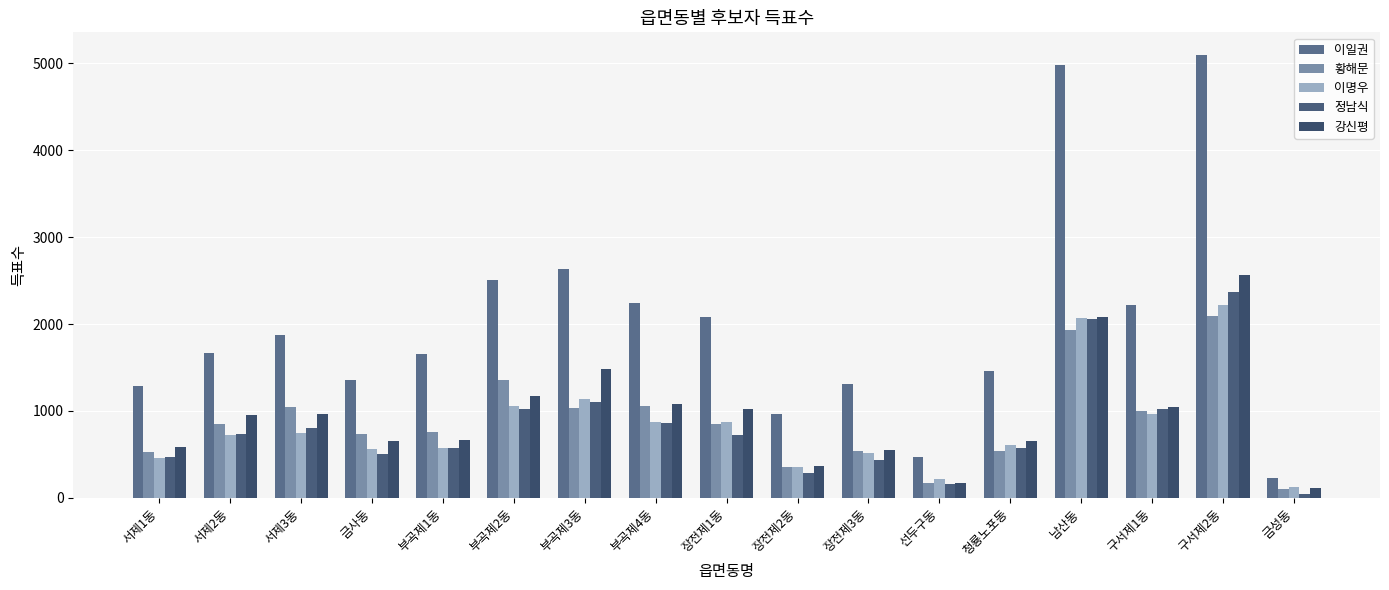

Where is 이명우 nearest to the value 1174?

부곡제3동